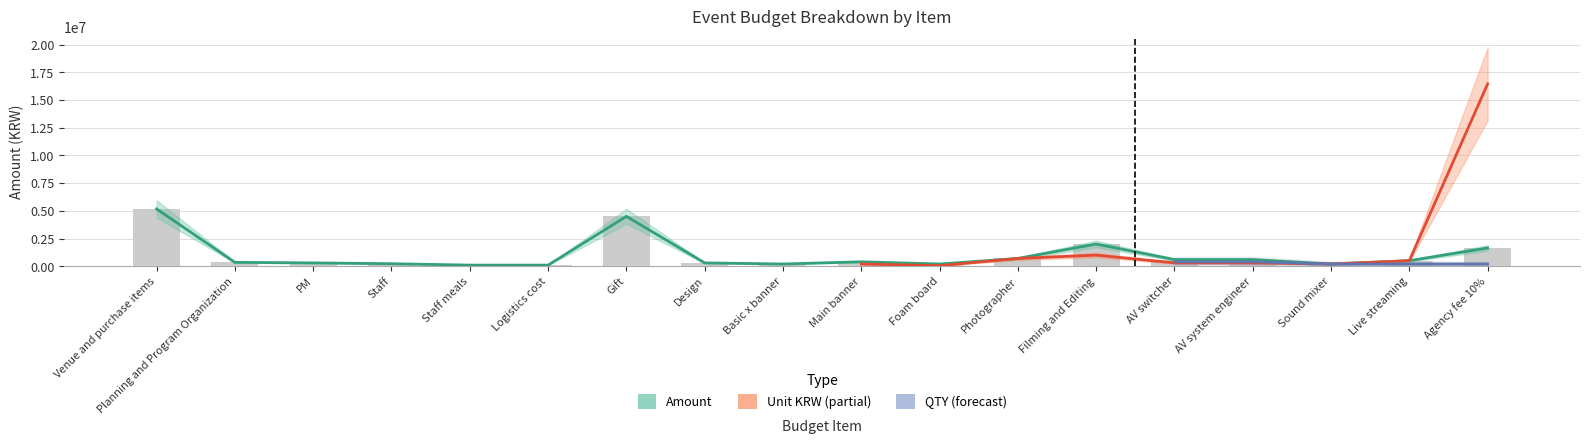

What is the label of the 10th bar from the right?

Basic x banner